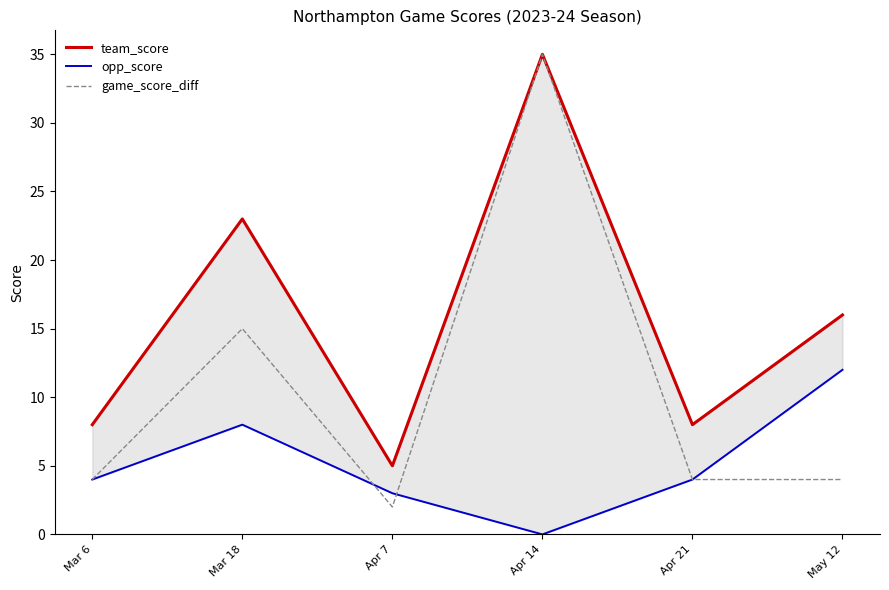

Which series changed the most between Apr 7 and Apr 14?

game_score_diff